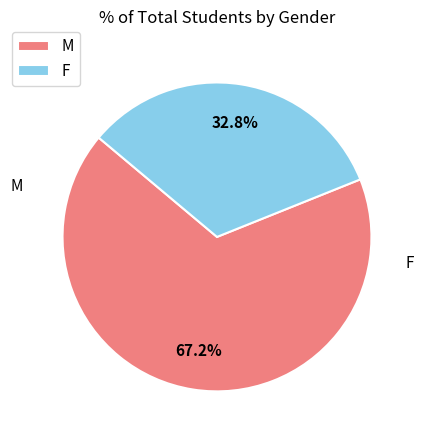

Rank the categories by value from highest to lowest.

M, F